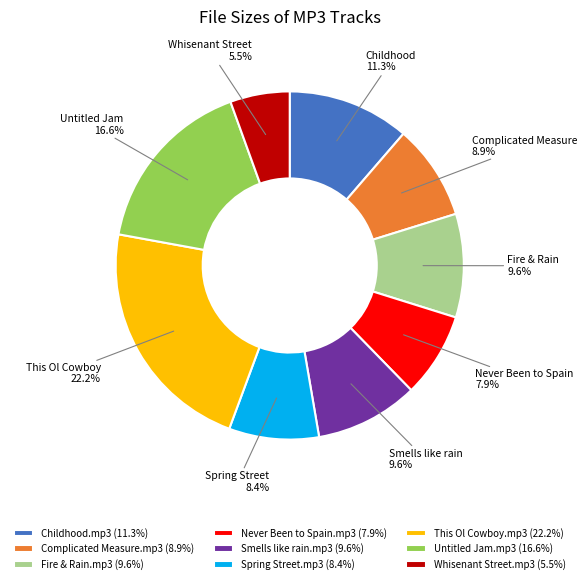

Do Childhood.mp3 and Spring Street.mp3 together represent more than half of the pie?

No